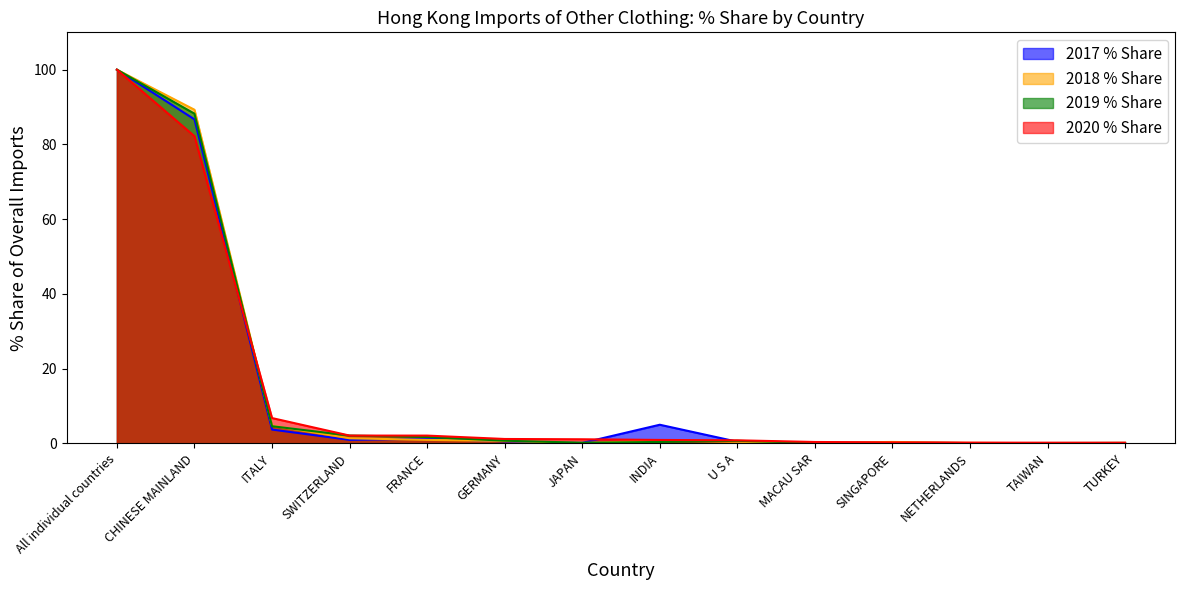

Does the chart display data point markers on the line(s)?

No